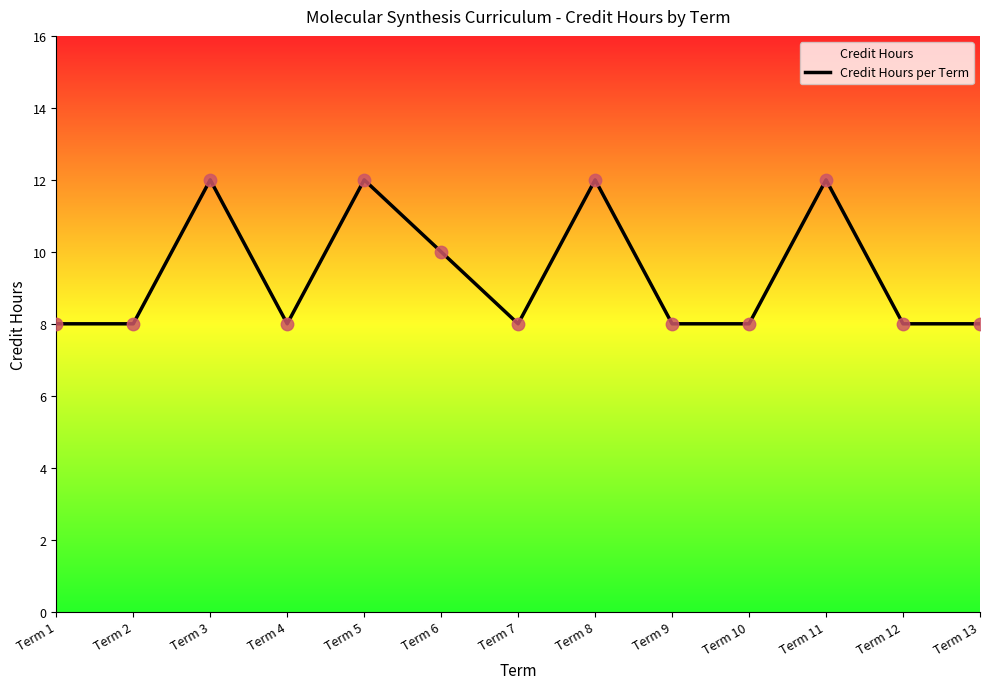

Between Term 2 and Term 6, which is larger?

Term 6